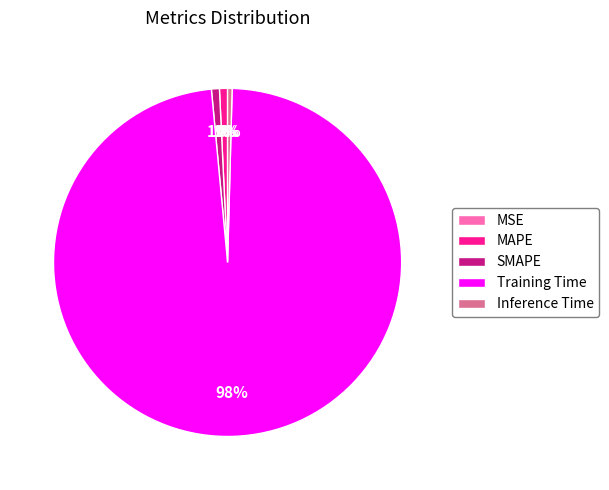

What is the largest slice in the pie chart?

Training Time